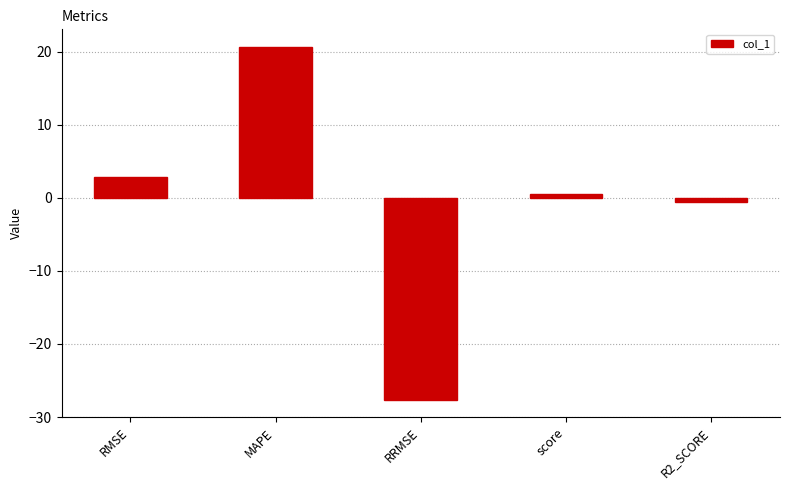

Which category has the highest value across all series?

MAPE